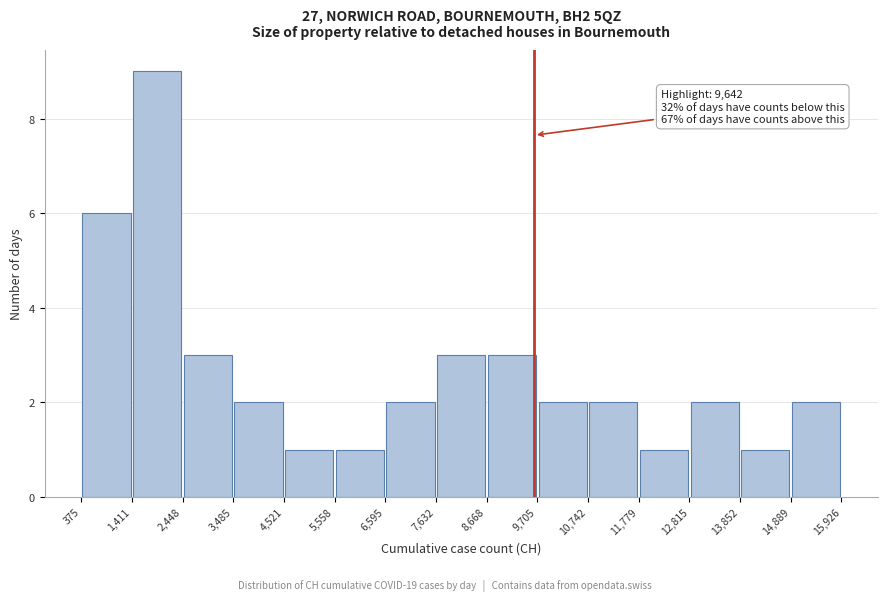

Over which range of the x-axis is the bar tallest?

1,411 to 2,448